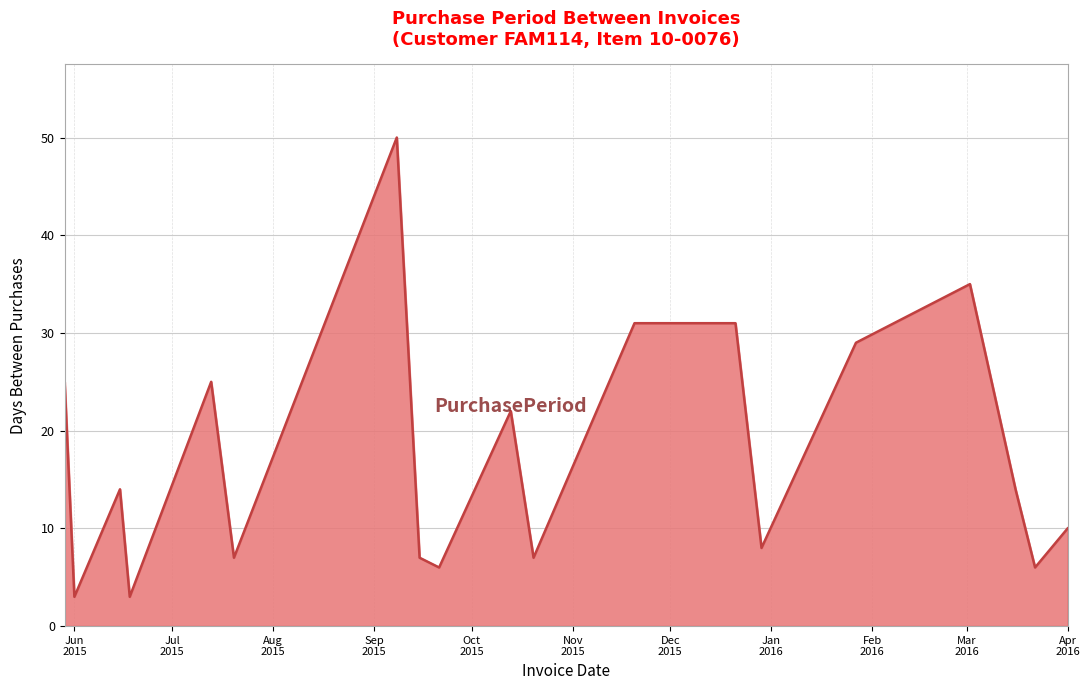

What is the smallest value displayed?

3